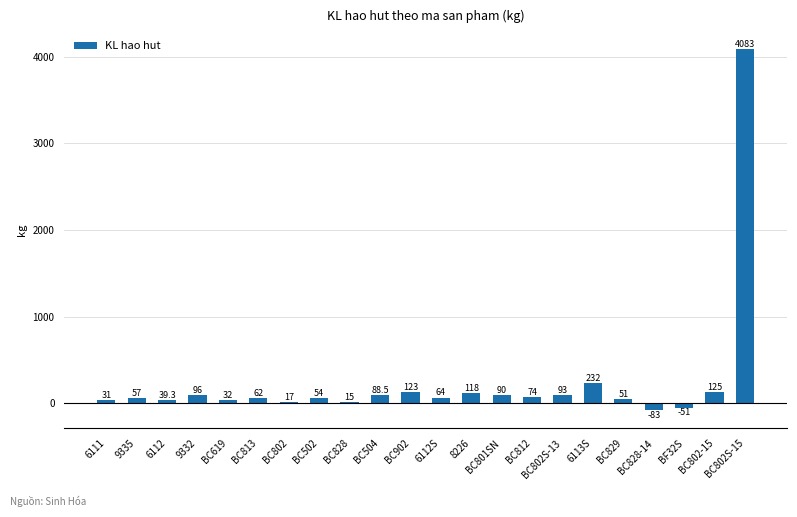

How many values are above zero?

20